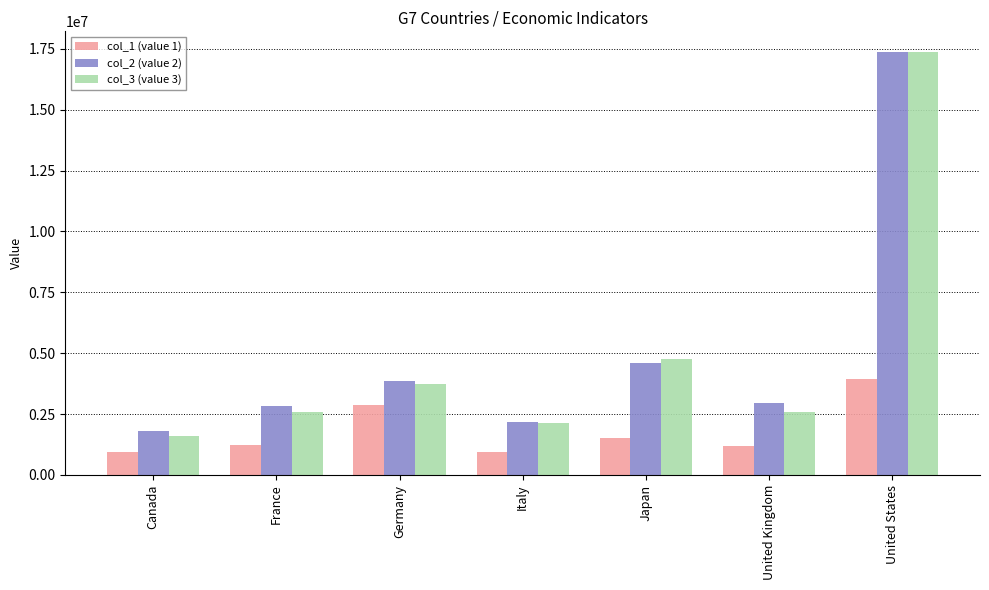

The col_2 (value 2) series shows 2950039 at United Kingdom. True or false?

True